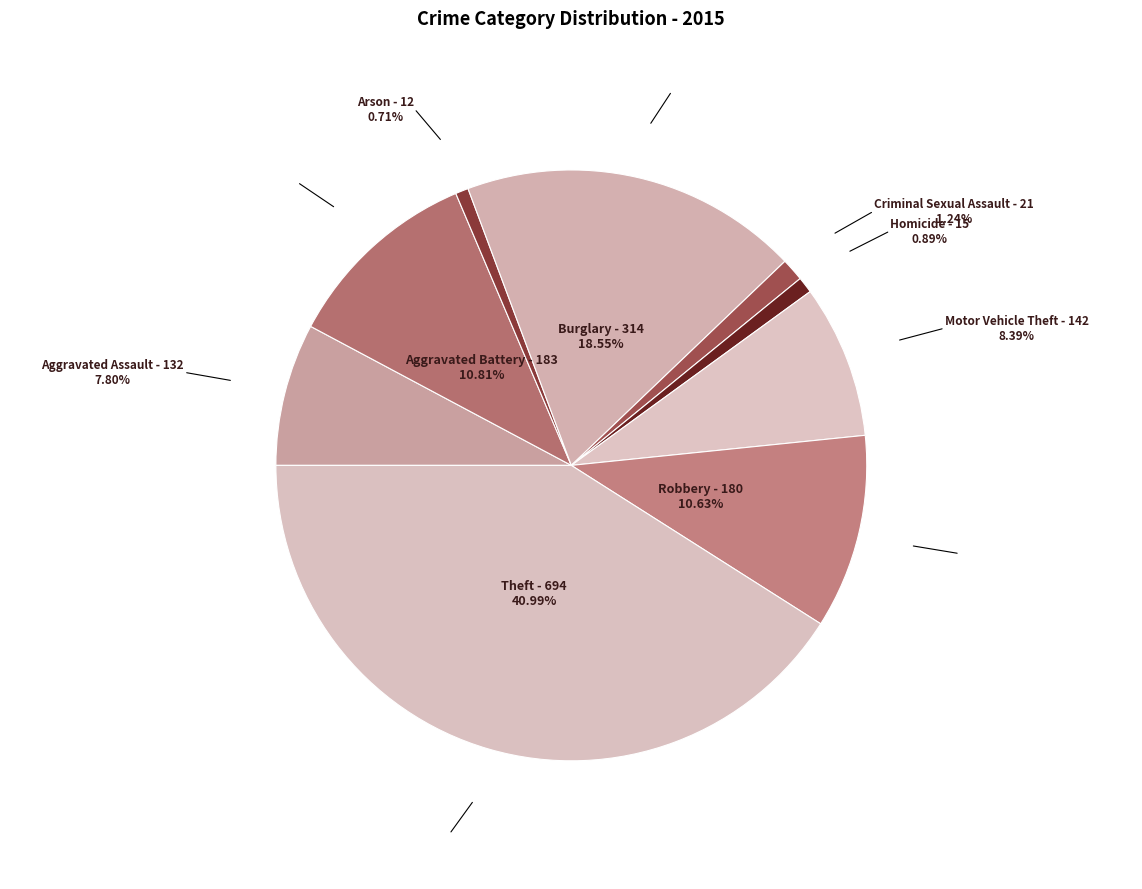

What is the smallest slice in the pie chart?

Arson